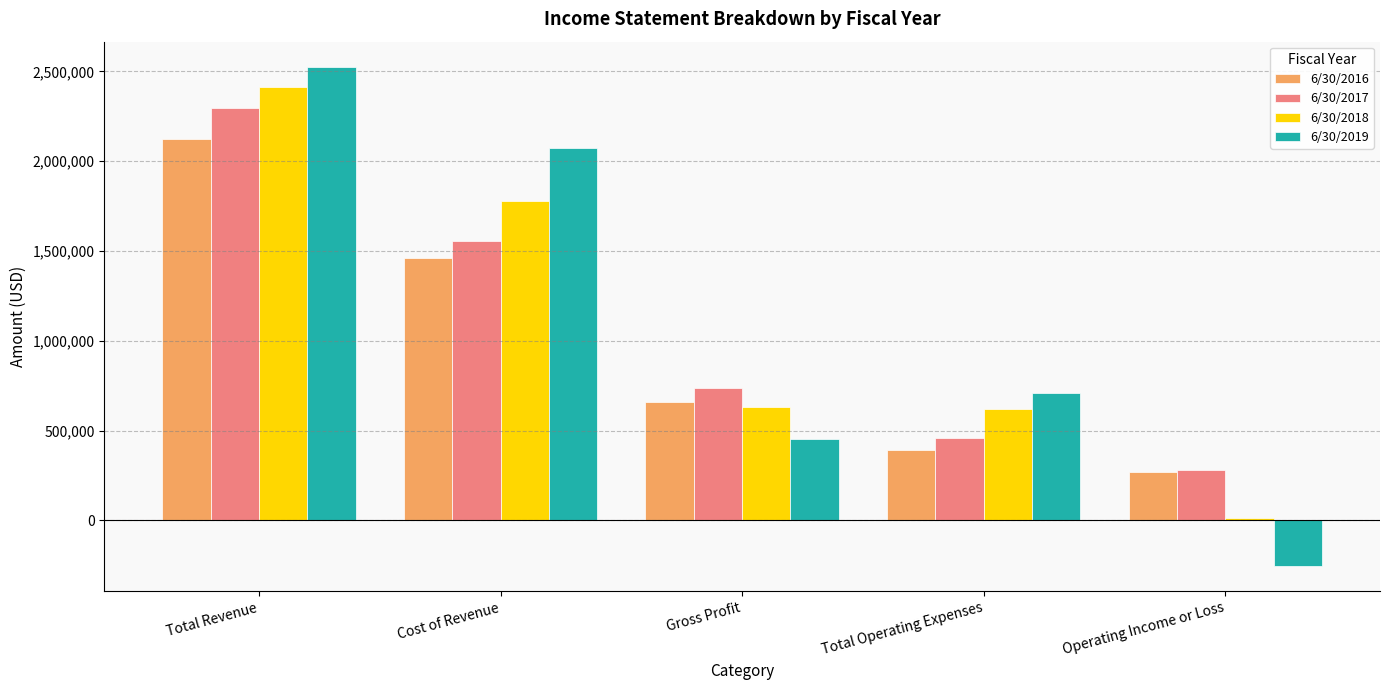

Where does the 6/30/2018 series first go above 631048?

Total Revenue